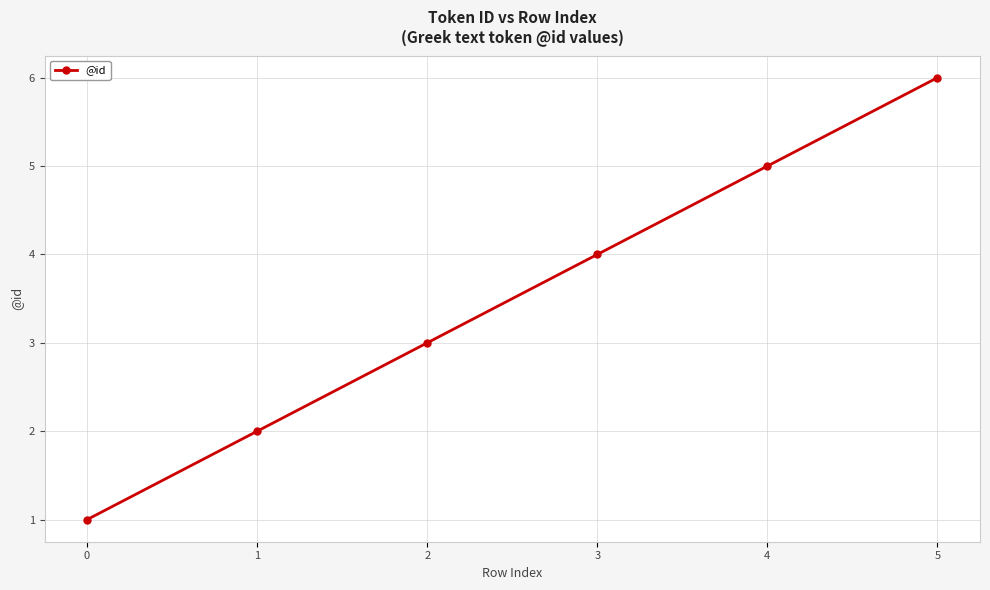

Reading left to right, extract all data points from this chart.

0=1	1=2	2=3	3=4	4=5	5=6